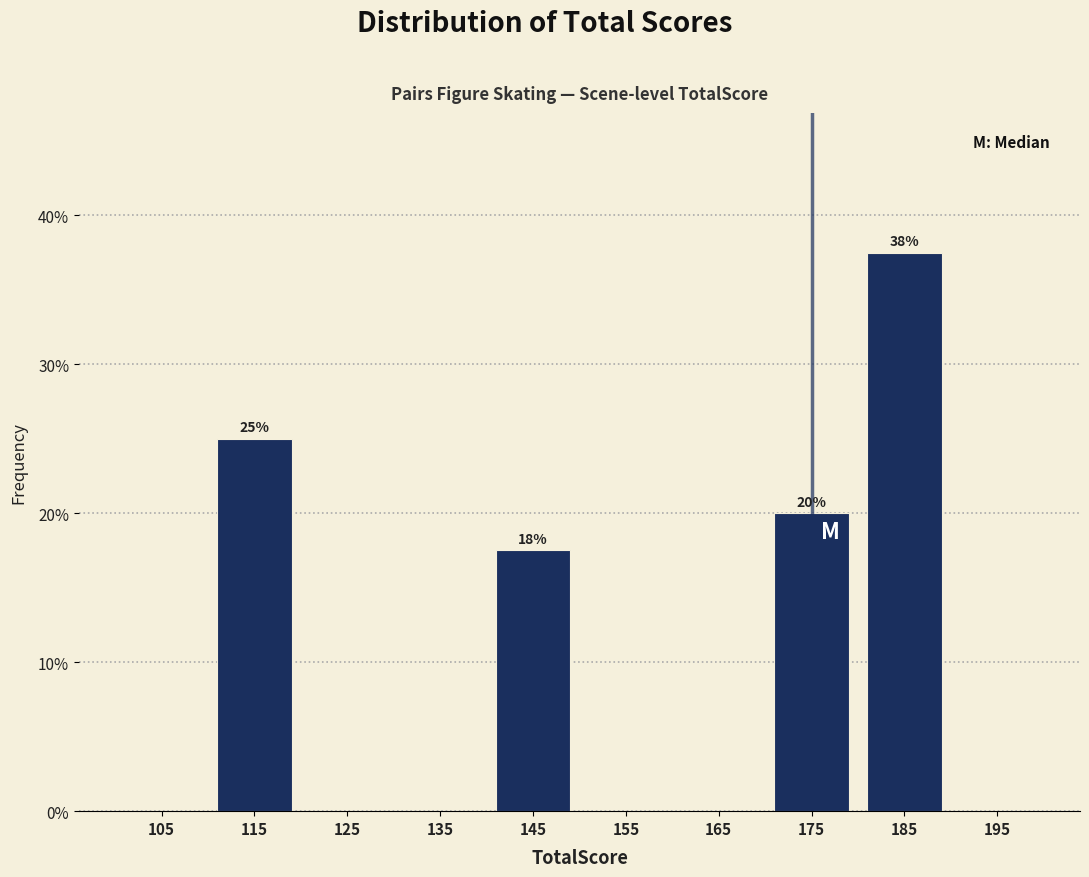

Over which range of the x-axis is the bar tallest?

180 to 190